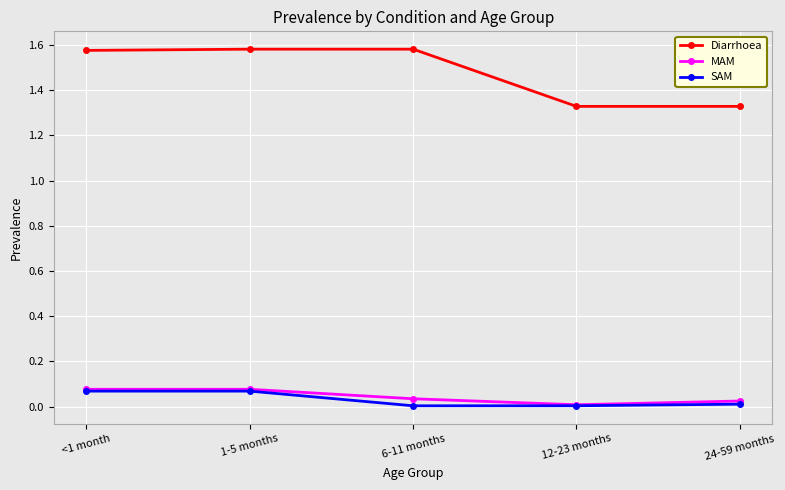

Which series has the widest spread of values?

Diarrhoea